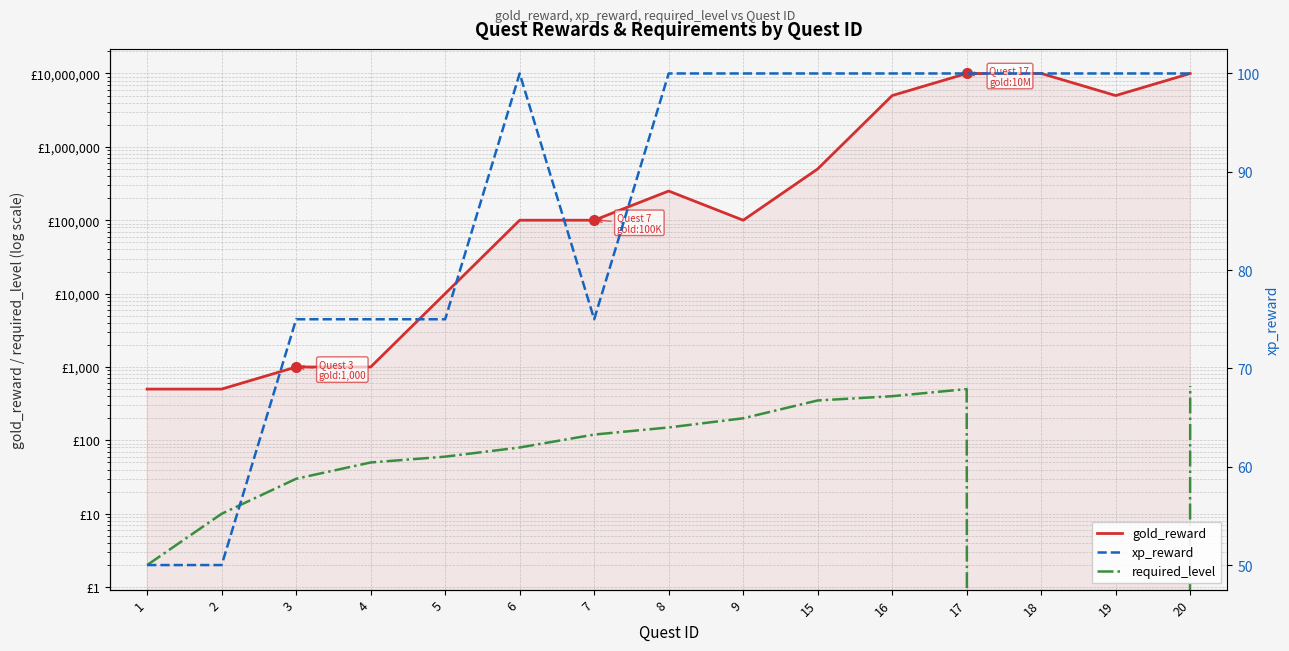

True or false: required_level has more than 1 interior local peaks.

False